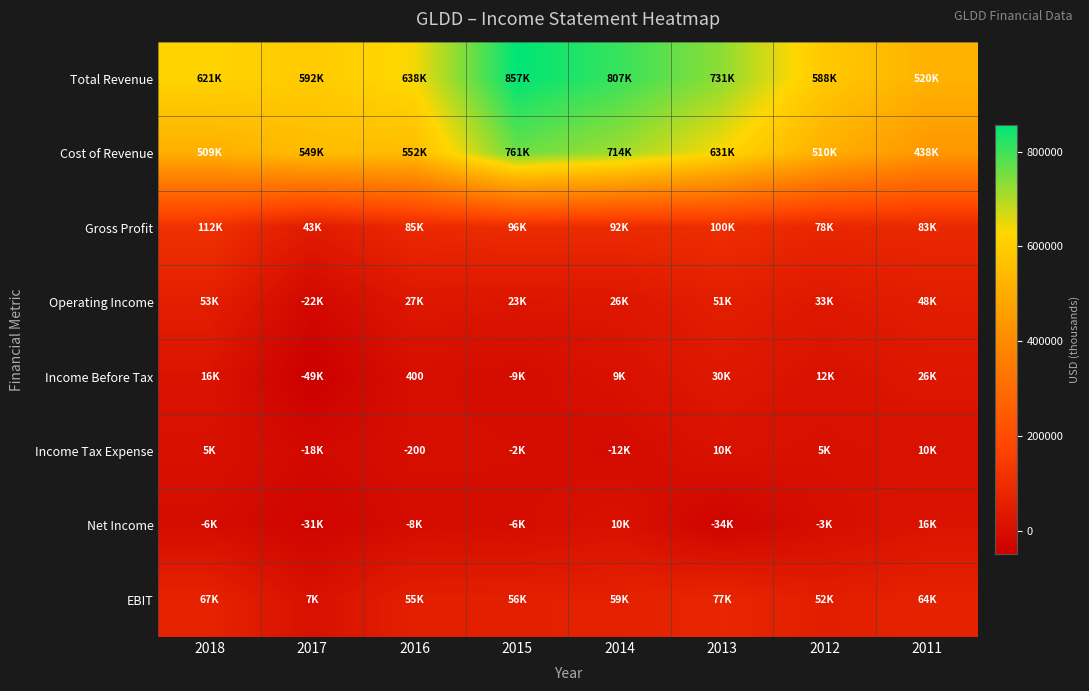

Between 2013 and 2011, which is larger?

2013